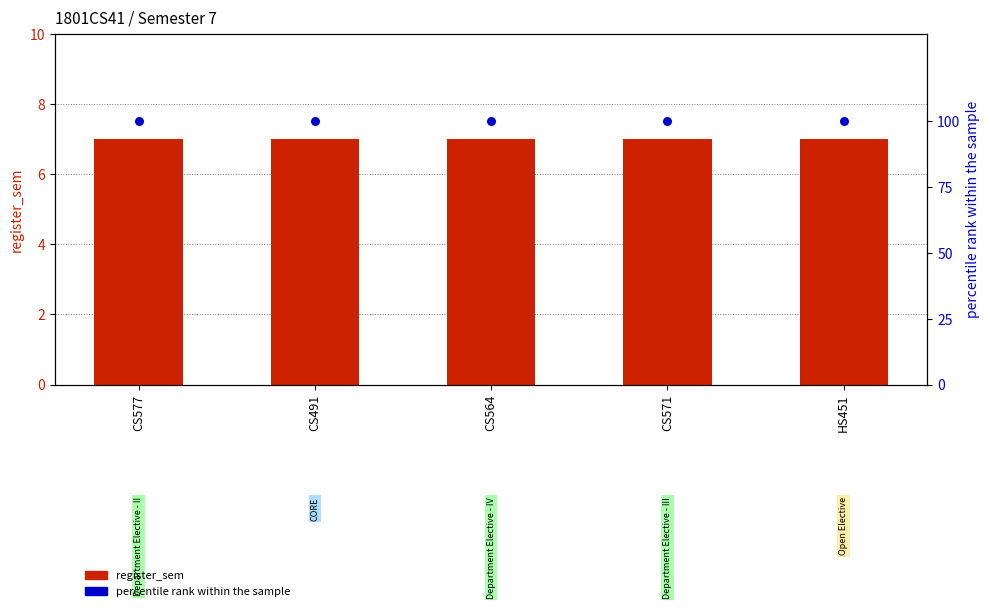

Which series has the widest spread of Y values?

register_sem